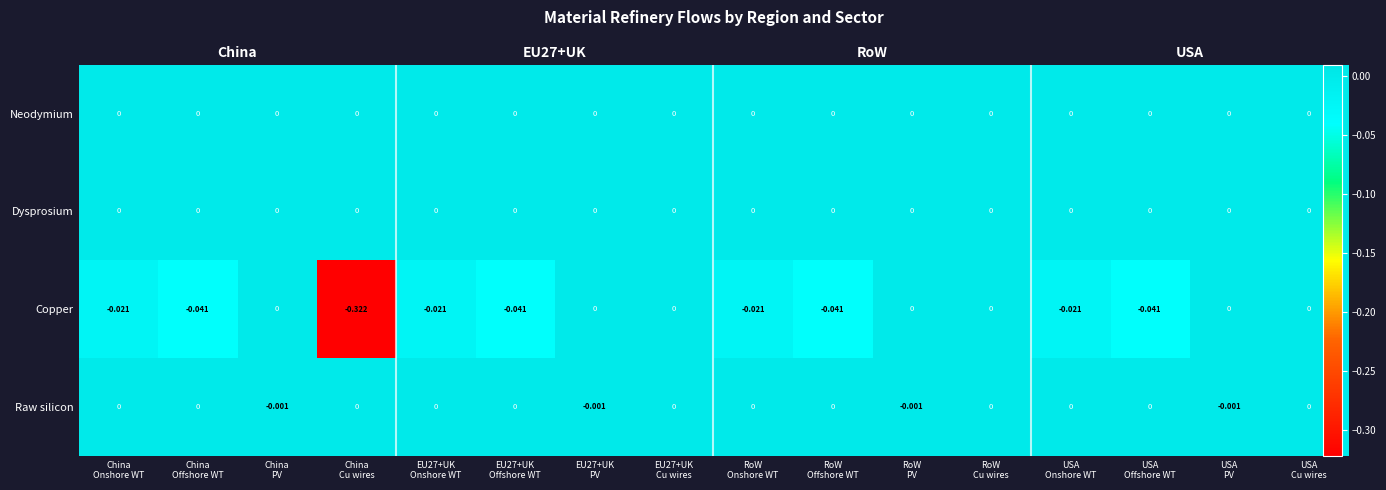

Which series has the largest range (max minus min)?

Copper